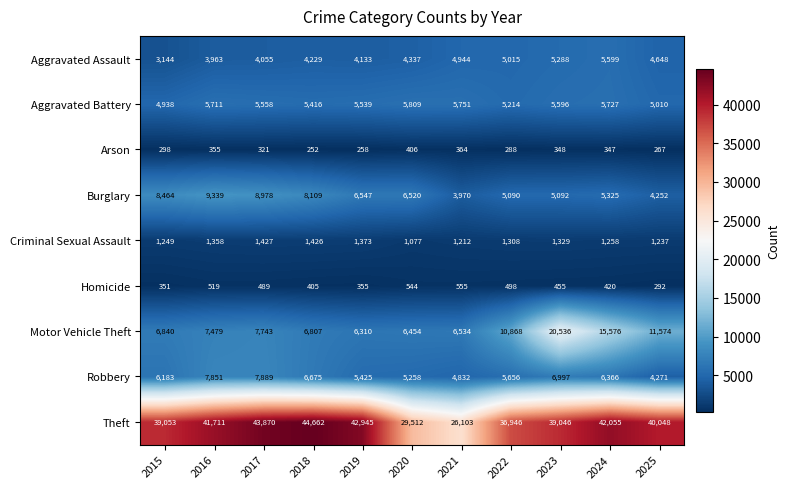

Rank the series by their maximum value, from lowest to highest.

Arson, Homicide, Criminal Sexual Assault, Aggravated Assault, Aggravated Battery, Robbery, Burglary, Motor Vehicle Theft, Theft